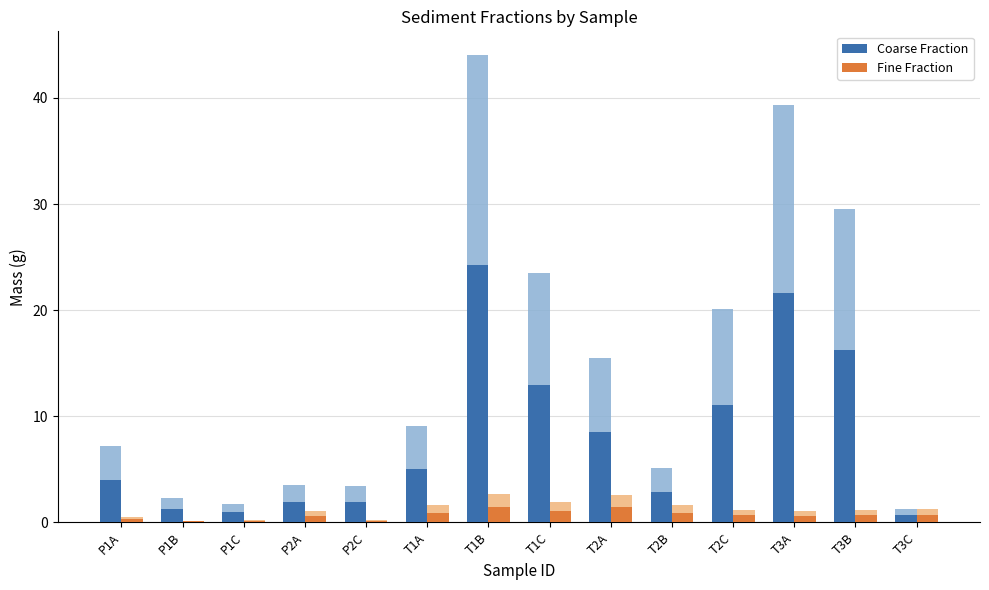

Reading left to right, transcribe all the data shown in this chart.

Coarse Fraction: P1A=4.0	P1B=1.2	P1C=0.9	P2A=1.9	P2C=1.9	T1A=5.0	T1B=24.2	T1C=12.9	T2A=8.5	T2B=2.8	T2C=11.0	T3A=21.6	T3B=16.3	T3C=0.7
Fine Fraction: P1A=0.3	P1B=0.1	P1C=0.1	P2A=0.6	P2C=0.1	T1A=0.9	T1B=1.4	T1C=1.0	T2A=1.4	T2B=0.9	T2C=0.7	T3A=0.6	T3B=0.6	T3C=0.7